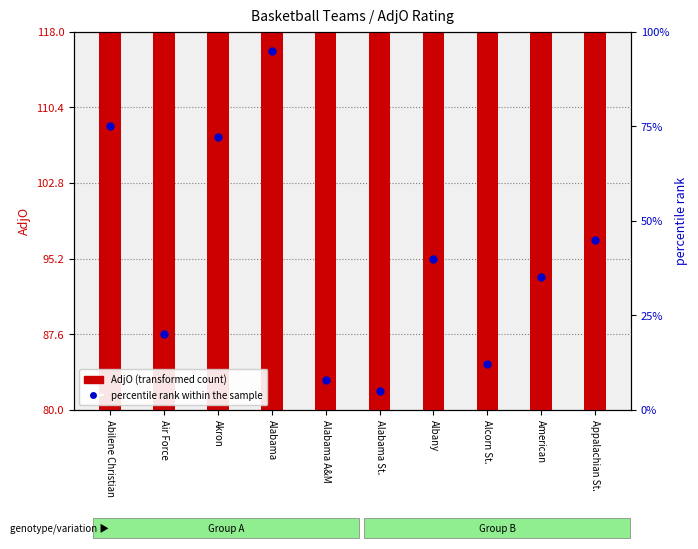

Which series contains the lowest Y value?

percentile rank within the sample